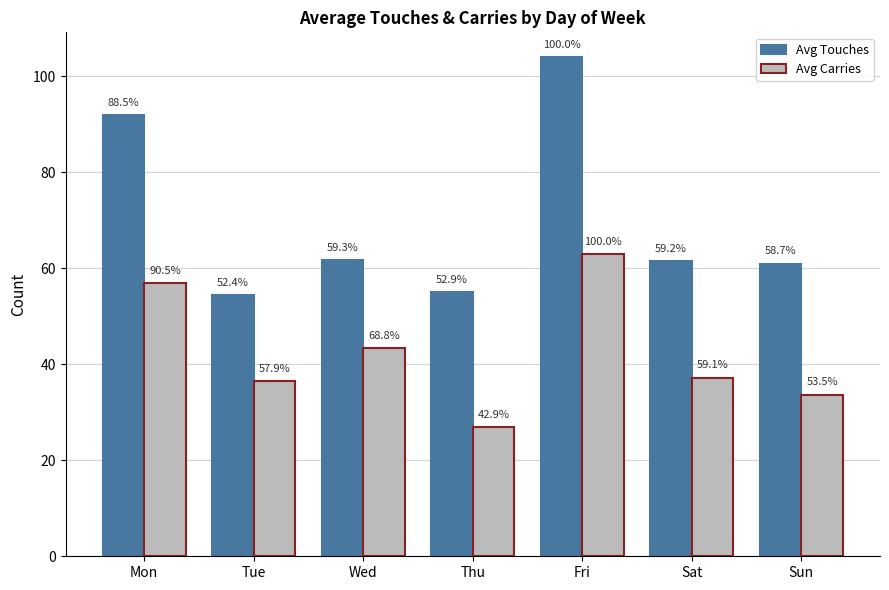

At which label is Avg Touches closest to 79?

Mon